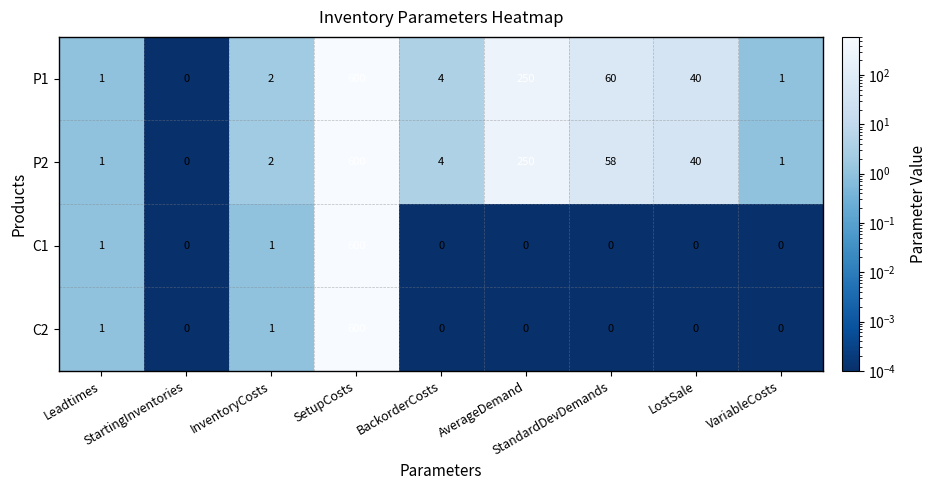

What is the sum of all C2 values?

602